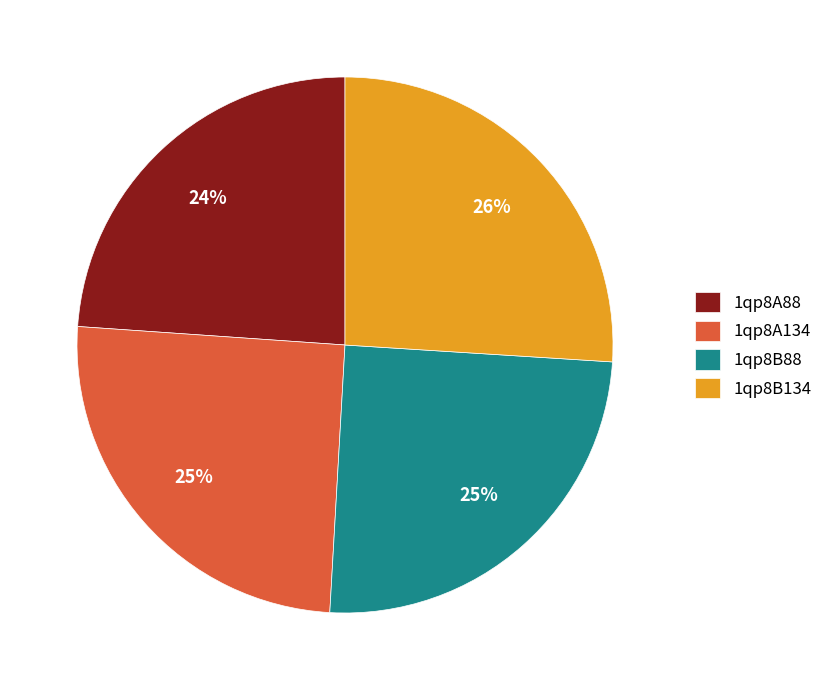

Which category has the smallest portion of the pie?

1qp8A88